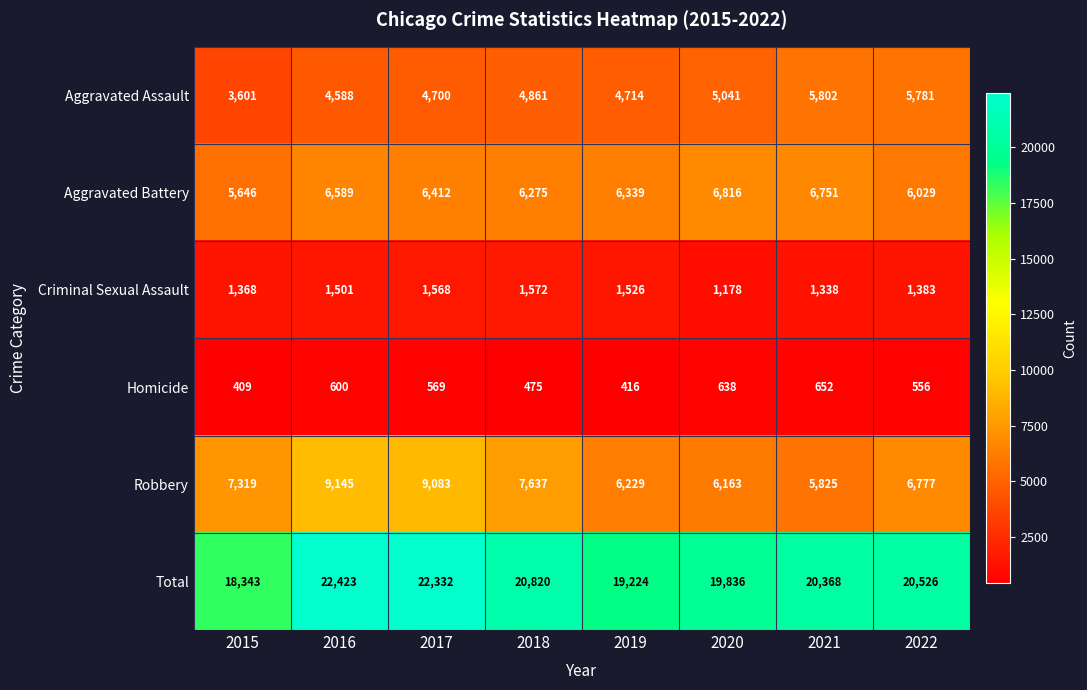

Which label corresponds to the smallest value in the chart?

2015